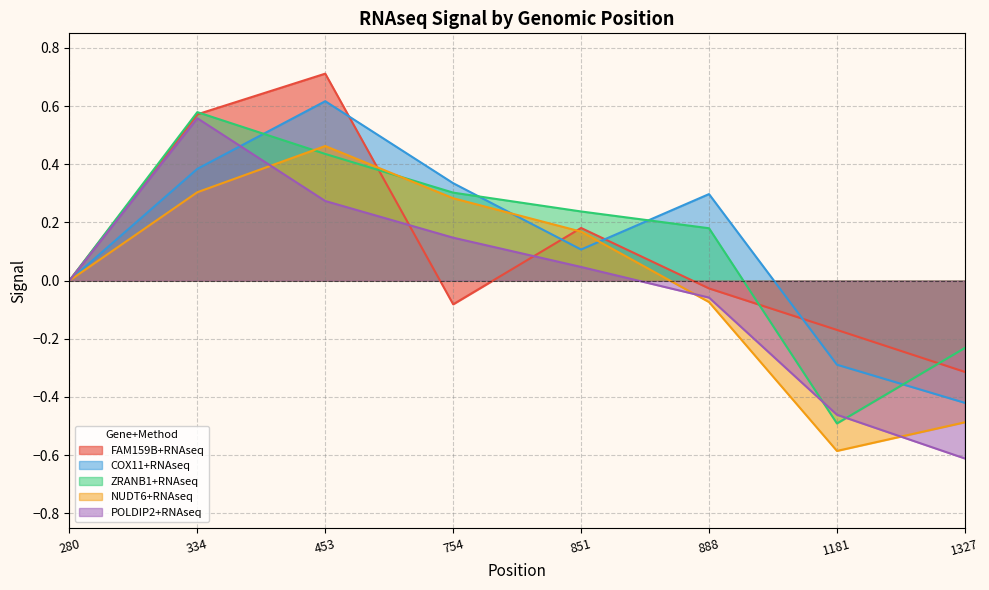

What is the difference between the highest and lowest values at 851?

0.2